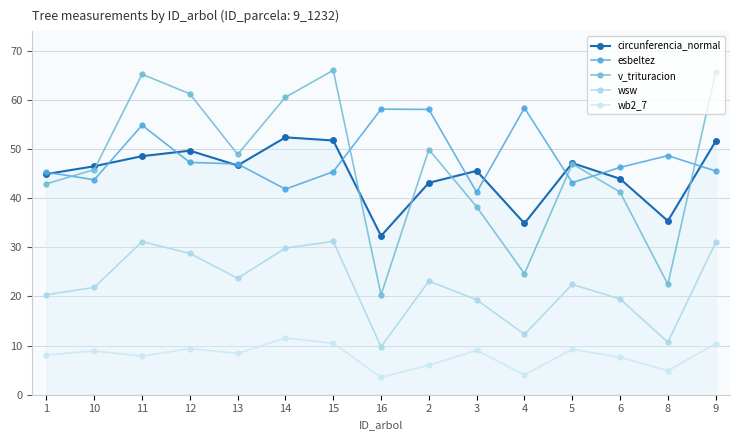

What is the sum of all wsw values?

334.9